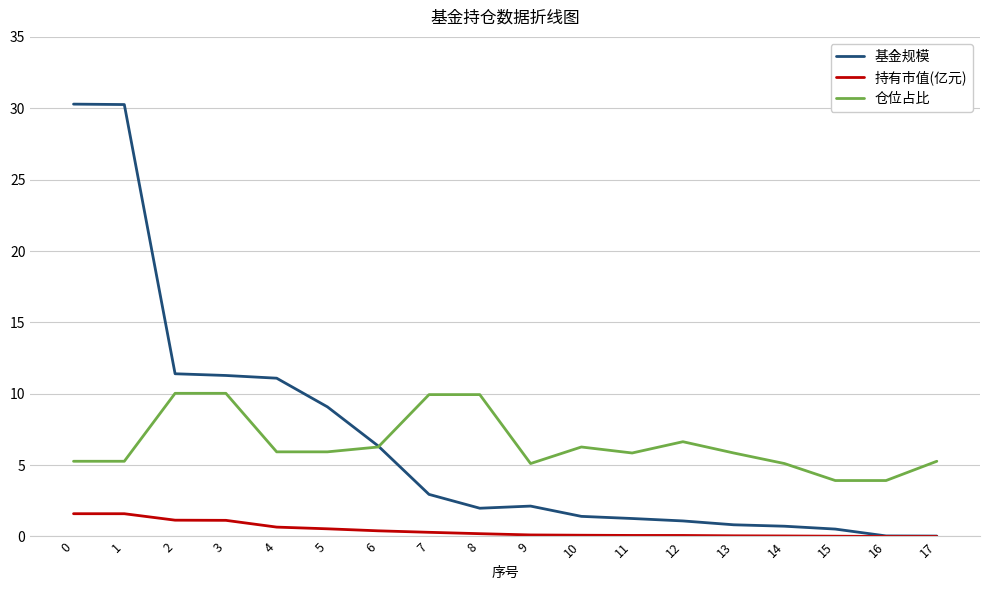

How many lines are shown in the chart?

3